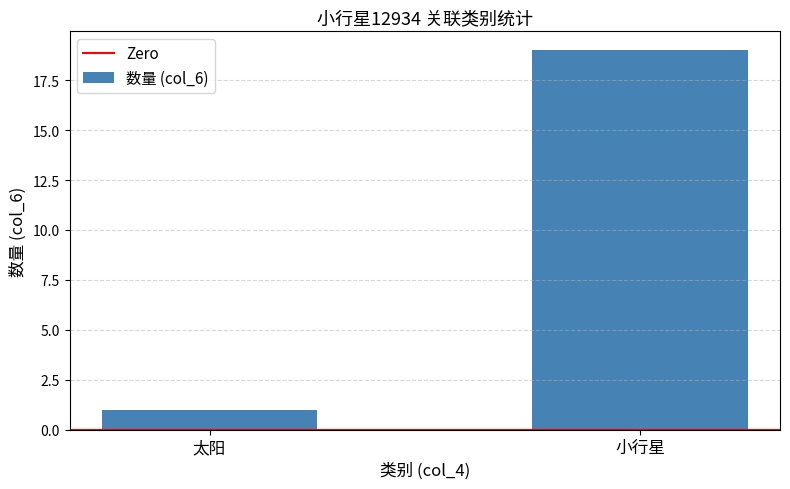

What is the average value?

10